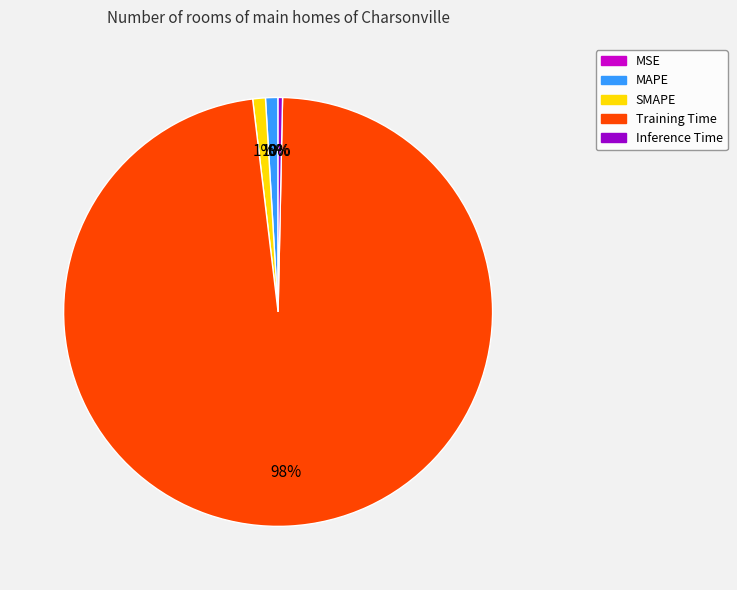

Between Training Time and MAPE, which is larger?

Training Time